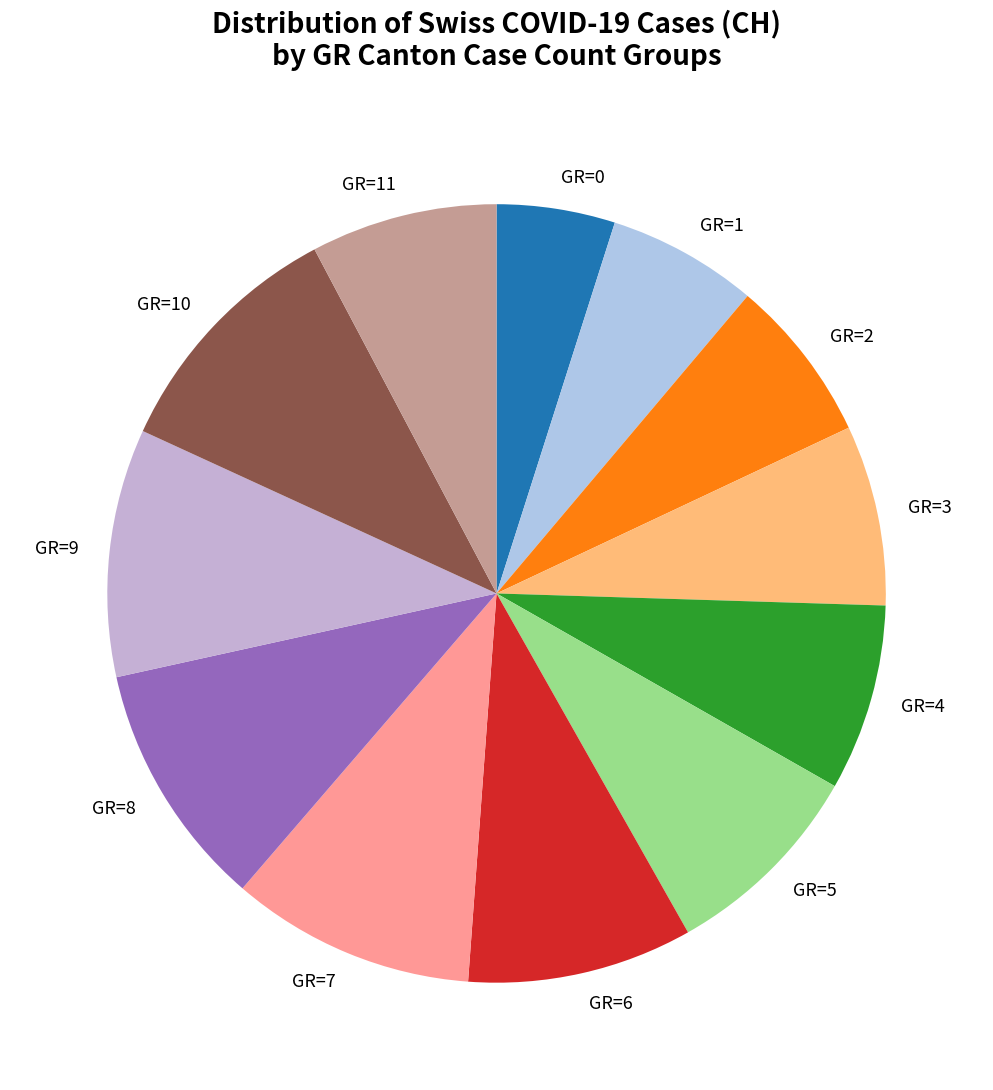

The GR=2 slice represents 12% of the pie. True or false?

False